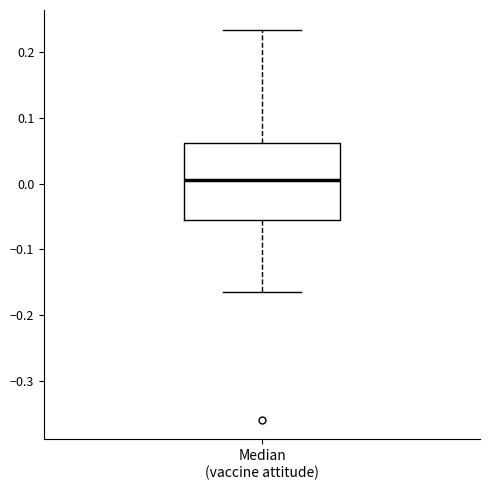

Where is the upper edge of the box for Median (vaccine attitude) on the y-axis? The values are not printed on the chart, so give them approximately, as read against the axis.

0.06